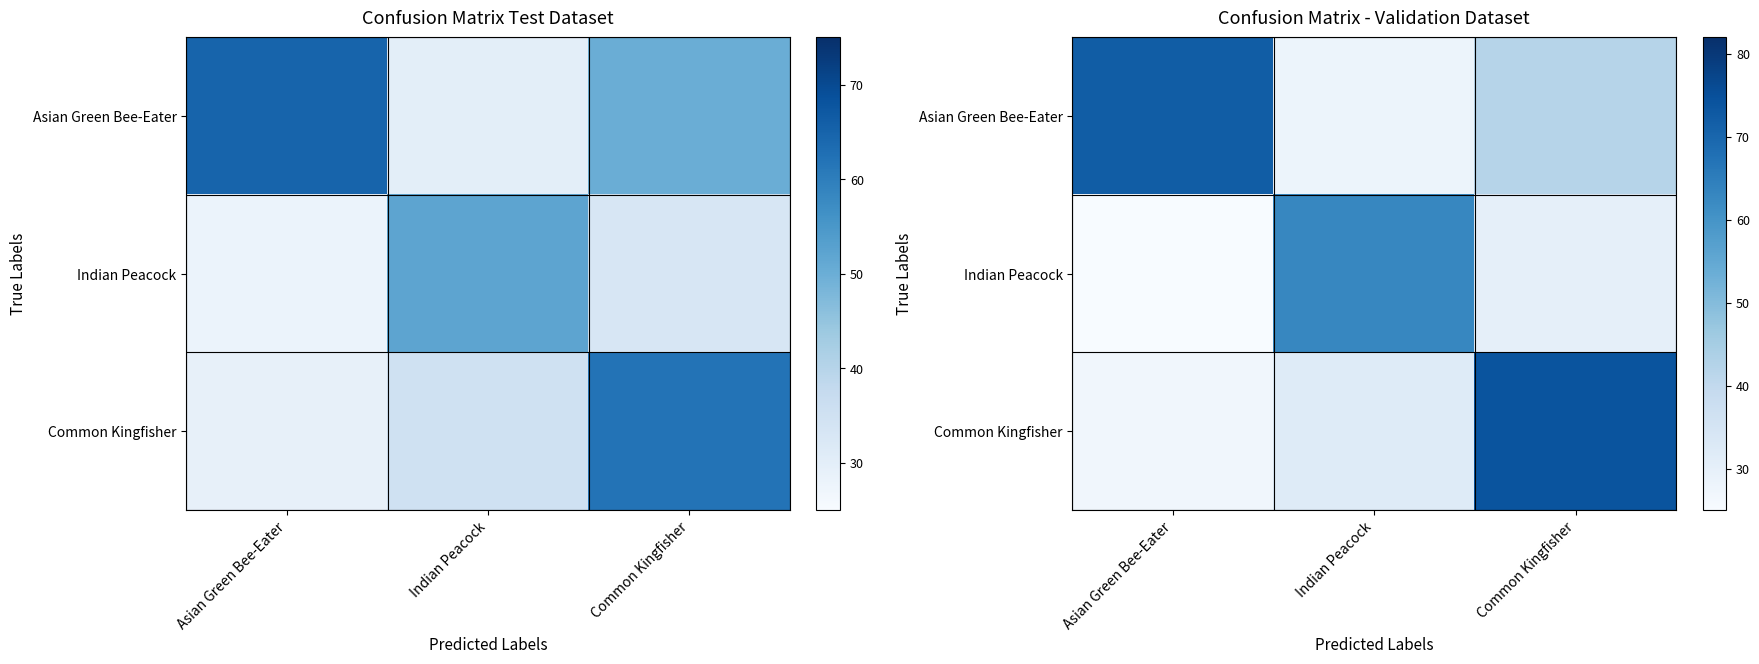

List the series in order of their peak value, lowest first.

Indian Peacock, Asian Green Bee-Eater, Common Kingfisher